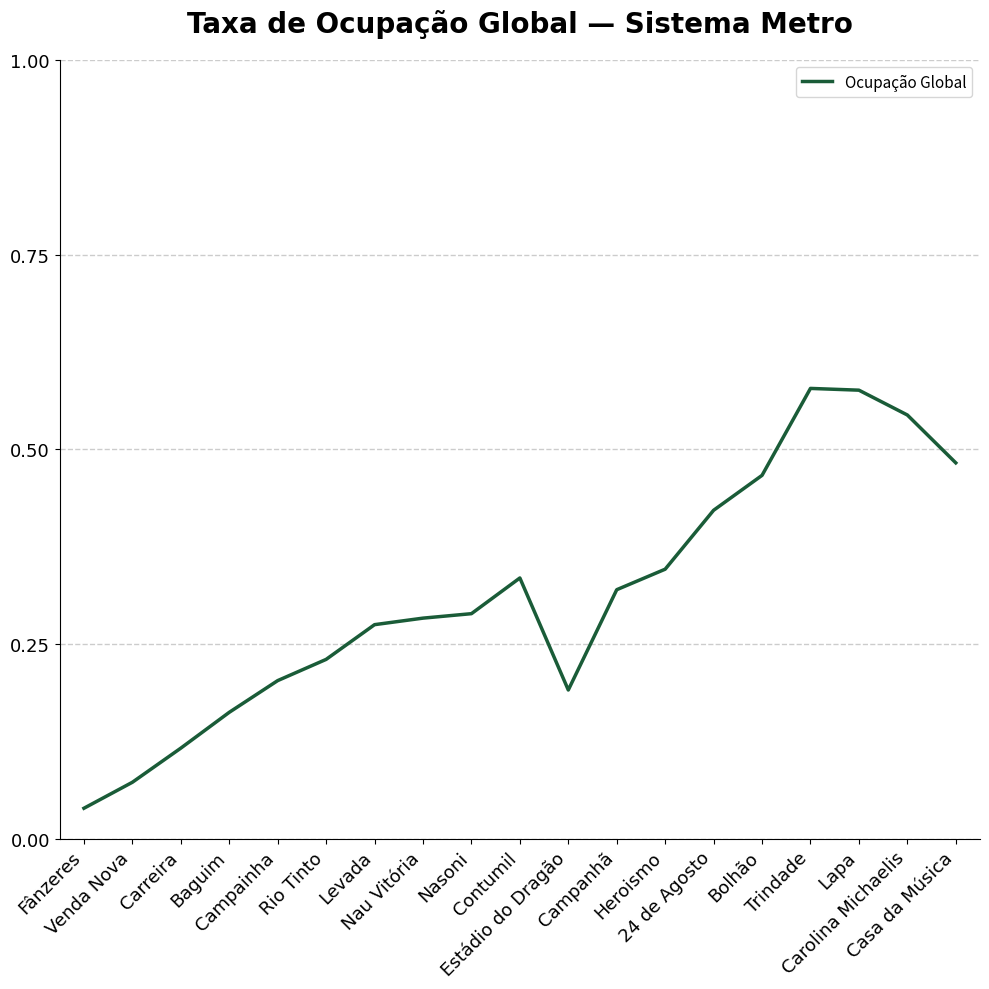

List the labels in order of value, largest first.

Trindade, Lapa, Carolina Michaelis, Casa da Música, Bolhão, 24 de Agosto, Heroismo, Contumil, Campanhã, Nasoni, Nau Vitória, Levada, Rio Tinto, Campainha, Estádio do Dragão, Baguim, Carreira, Venda Nova, Fânzeres